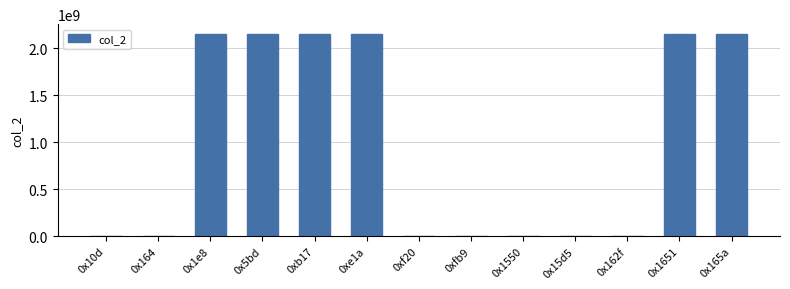

At which label does the data first exceed 6436150?

0x1e8